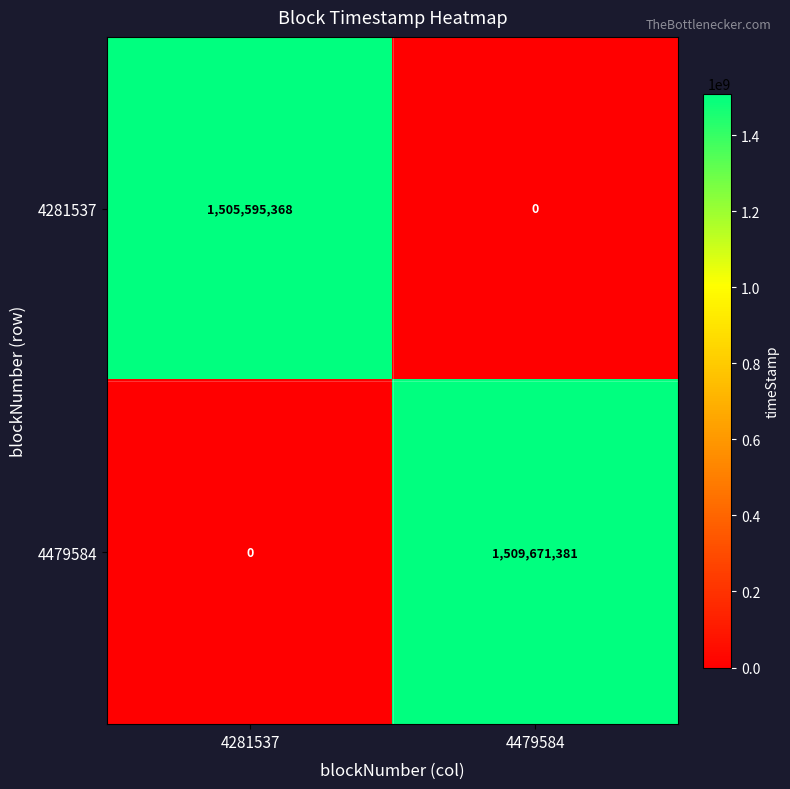

Which category has the lowest value in the 4281537 series?

4479584